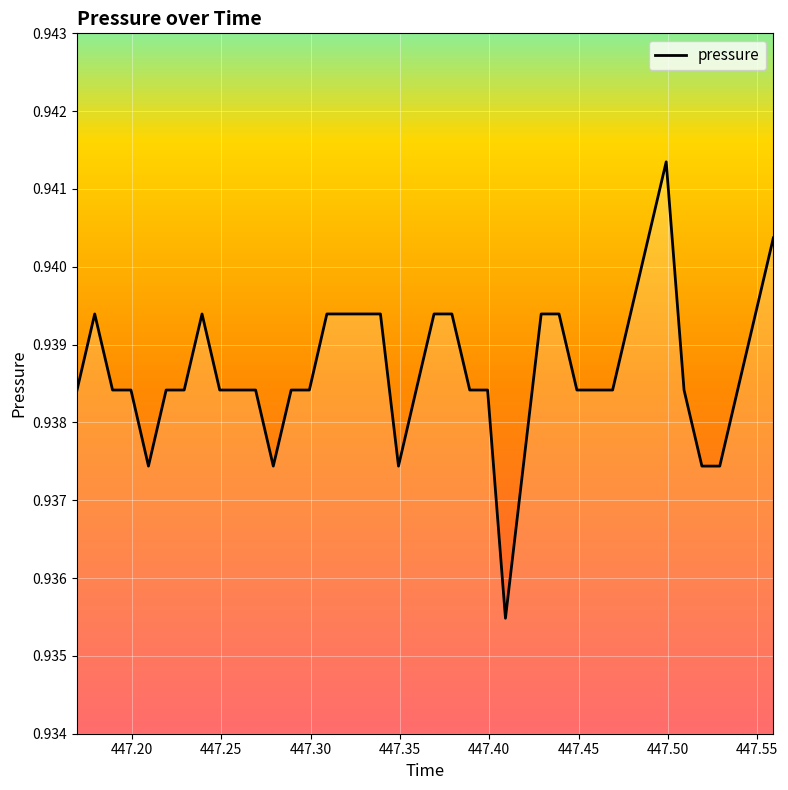

What is the value of the 18th point from the left?

0.9